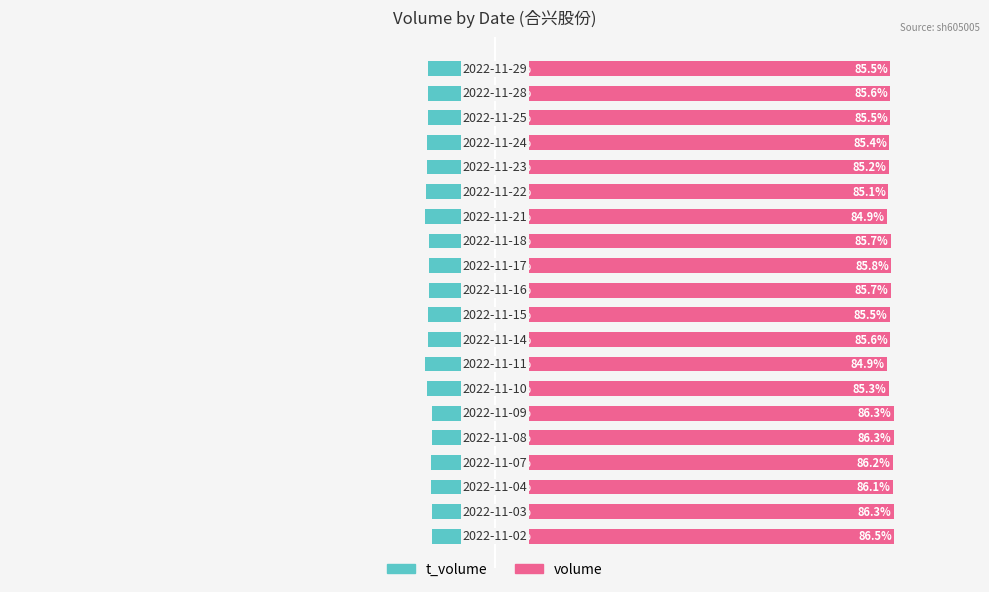

How many distinct data groups are displayed?

2